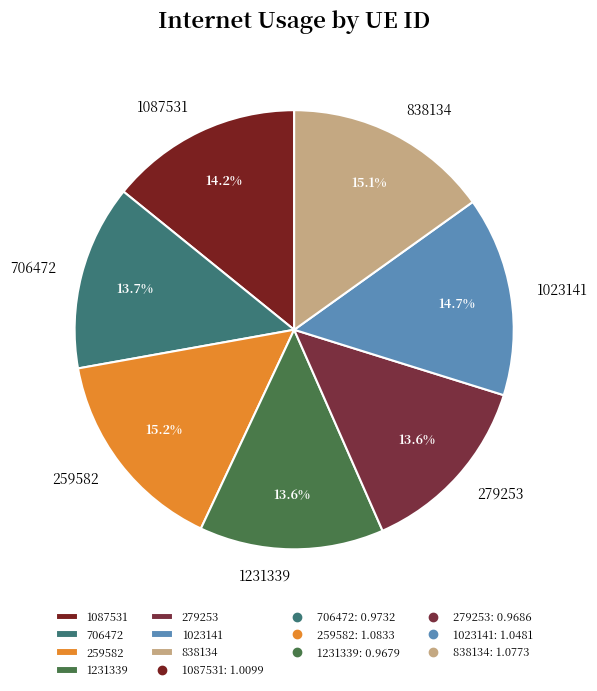

What is the ratio of the value at 1231339 to the value at 1087531?

1.0